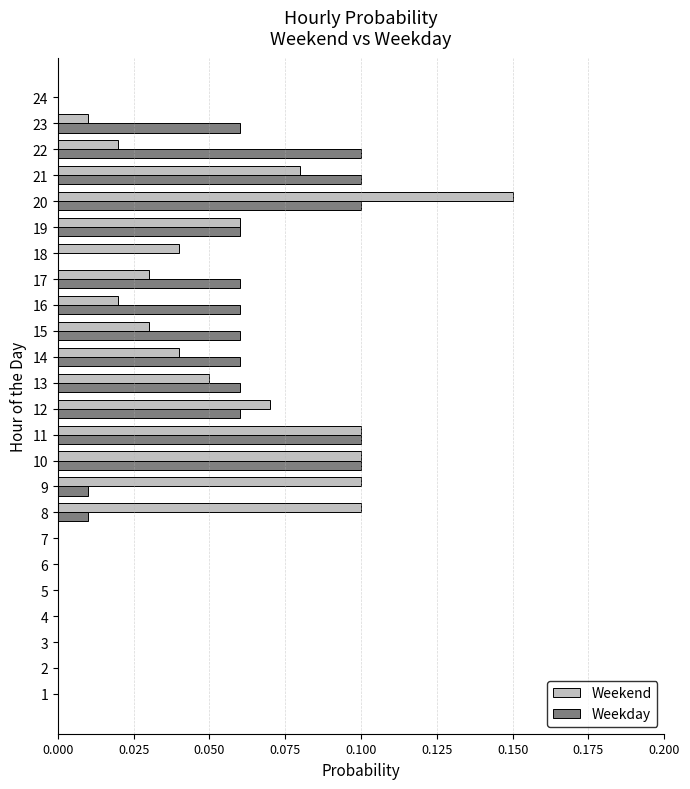

Is it true that Weekend equals 0.1 at 9?

True